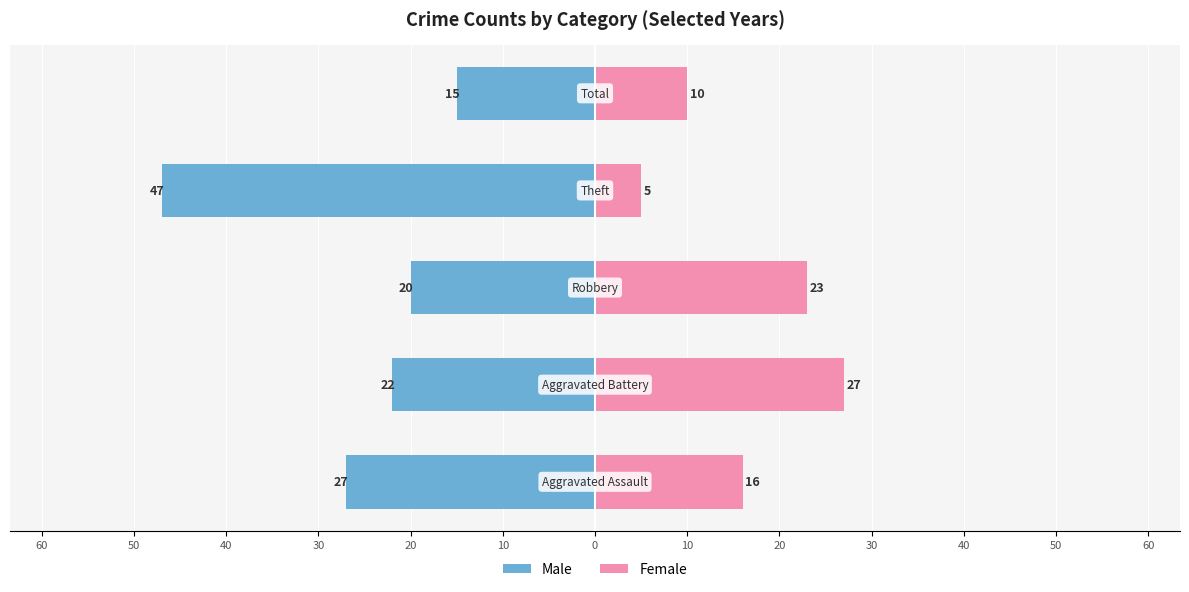

Read the Male value at 30, to the nearest 10.

-20